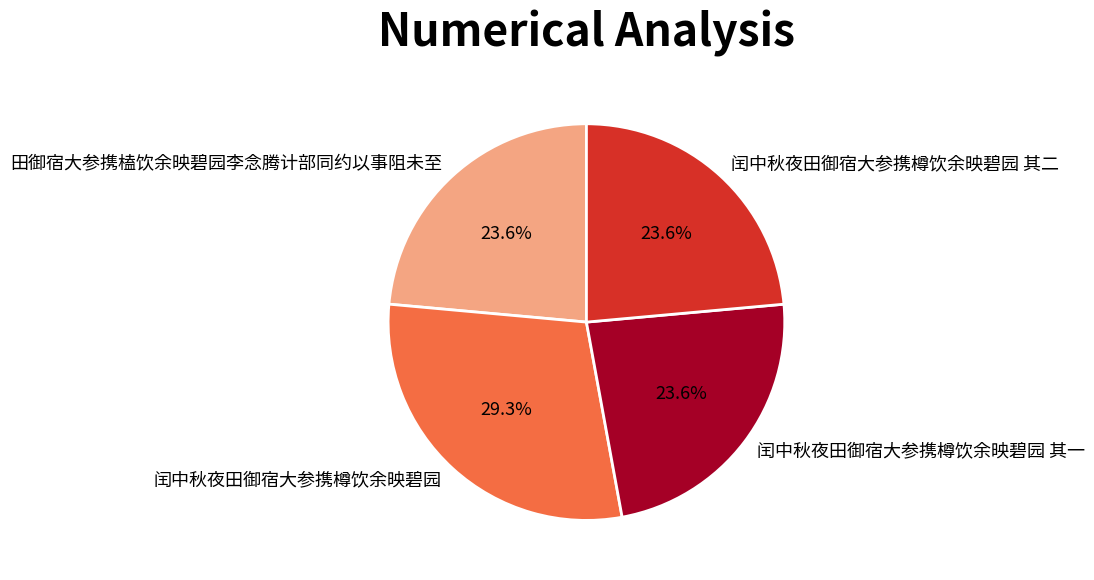

Approximately how many times larger is the value at 闰中秋夜田御宿大参携樽饮余映碧园 其一 compared to 田御宿大参携榼饮余映碧园李念腾计部同约以事阻未至?

1.0